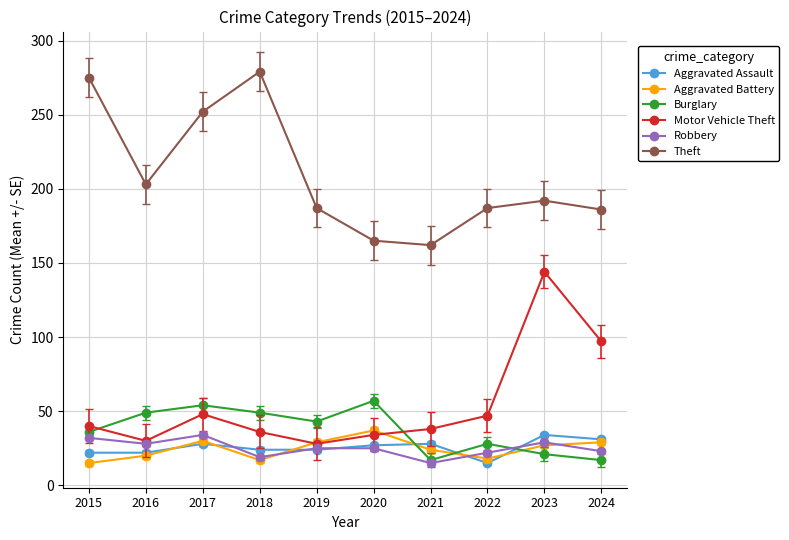

At which label does Aggravated Battery first exceed 27?

2017